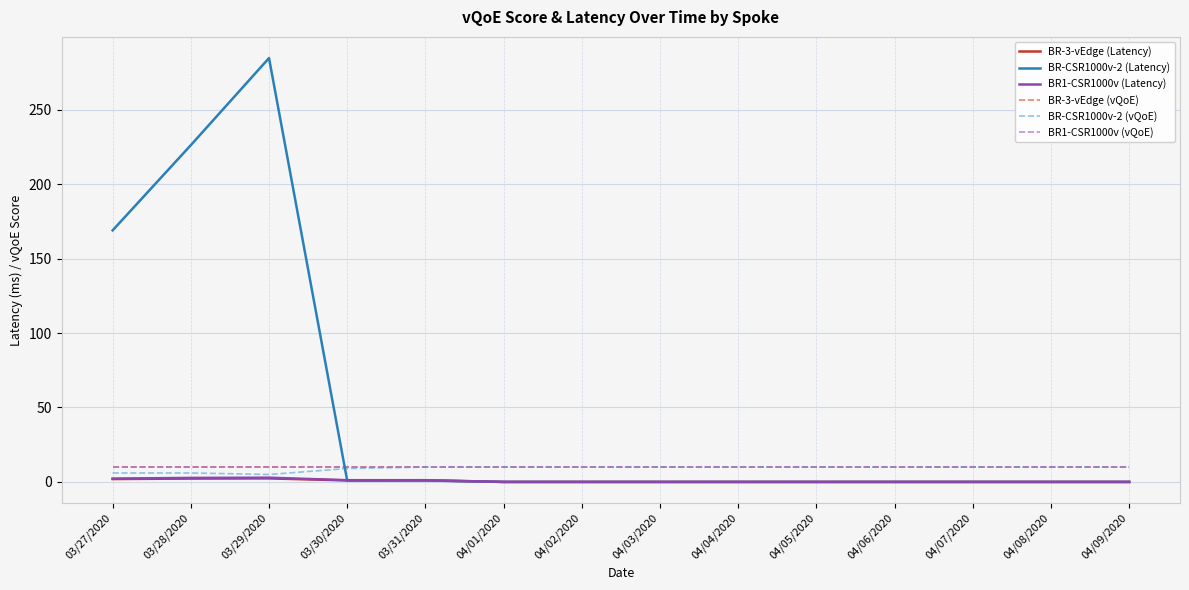

Reading left to right, transcribe all the data shown in this chart.

BR-3-vEdge (Latency): 1.9	2.2	2.4	1.0	1.0	0.0	0.0	0.0	0.0	0.0	0.0	0.0	0.0	0.0
BR-CSR1000v-2 (Latency): 169.0	226.2	284.7	0.9	1.0	0.0	0.0	0.0	0.0	0.0	0.0	0.0	0.0	0.0
BR1-CSR1000v (Latency): 2.2	2.7	2.8	1.1	1.2	0.0	0.0	0.0	0.0	0.0	0.0	0.0	0.0	0.0
BR-3-vEdge (vQoE): 10.0	10.0	10.0	10.0	10.0	10.0	10.0	10.0	10.0	10.0	10.0	10.0	10.0	10.0
BR-CSR1000v-2 (vQoE): 6.0	6.0	5.0	9.0	10.0	10.0	10.0	10.0	10.0	10.0	10.0	10.0	10.0	10.0
BR1-CSR1000v (vQoE): 10.0	10.0	10.0	10.0	10.0	10.0	10.0	10.0	10.0	10.0	10.0	10.0	10.0	10.0